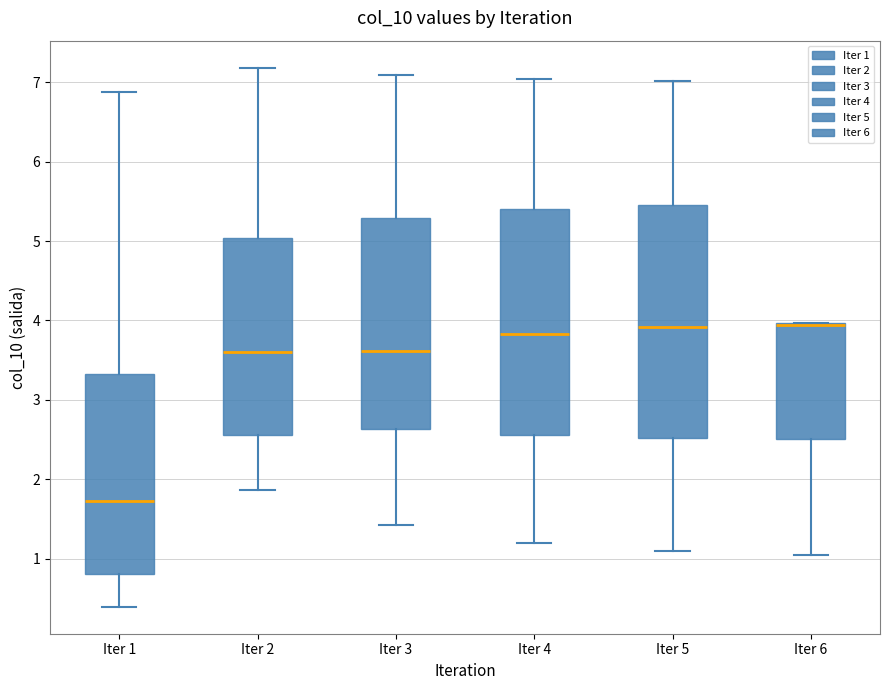

Reading left to right, transcribe this box plot: for each box, give where its median line is, the range the box spans, and where its two whiskers end, as read against the y-axis. The values are not printed on the chart, so give them approximately, as read against the axis.

Iter 1: median 1.7, box 0.8 to 3.3, whiskers 0.4 to 6.9
Iter 2: median 3.6, box 2.6 to 5.0, whiskers 1.9 to 7.2
Iter 3: median 3.6, box 2.6 to 5.3, whiskers 1.4 to 7.1
Iter 4: median 3.8, box 2.6 to 5.4, whiskers 1.2 to 7.0
Iter 5: median 3.9, box 2.5 to 5.5, whiskers 1.1 to 7.0
Iter 6: median 3.9 (drawn on the box's upper edge), box 2.5 to 4.0, whiskers 1.0 to 4.0